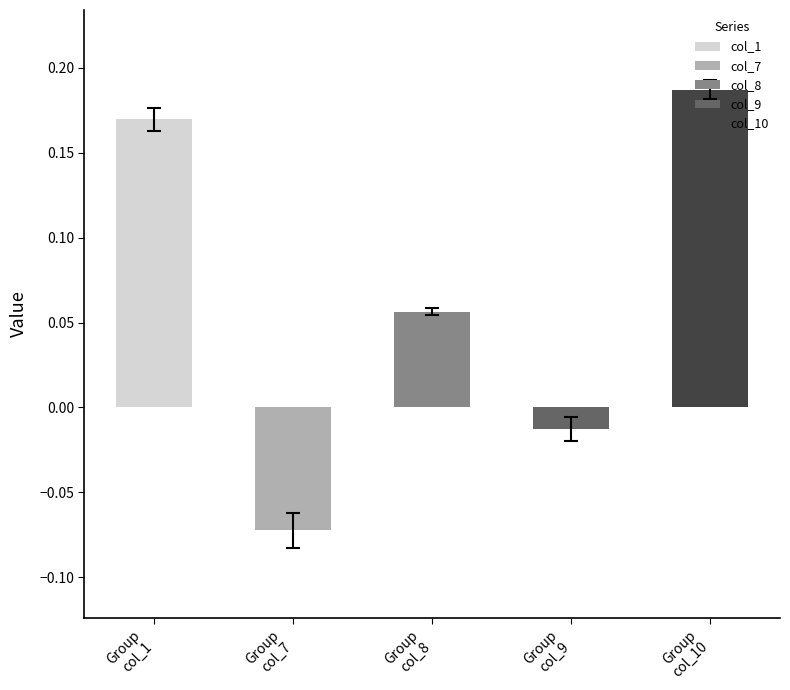

What is the spread (max minus min) of values at 0?

0.3